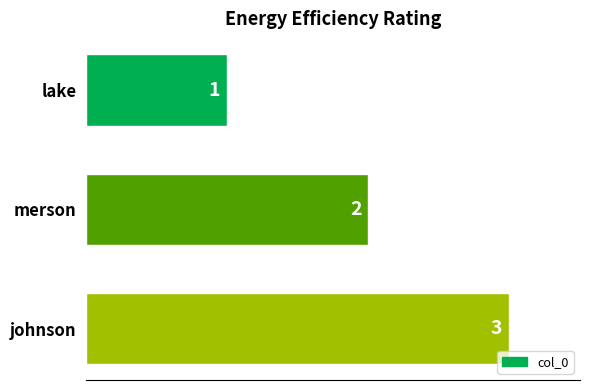

Rank the categories by value from highest to lowest.

johnson, merson, lake